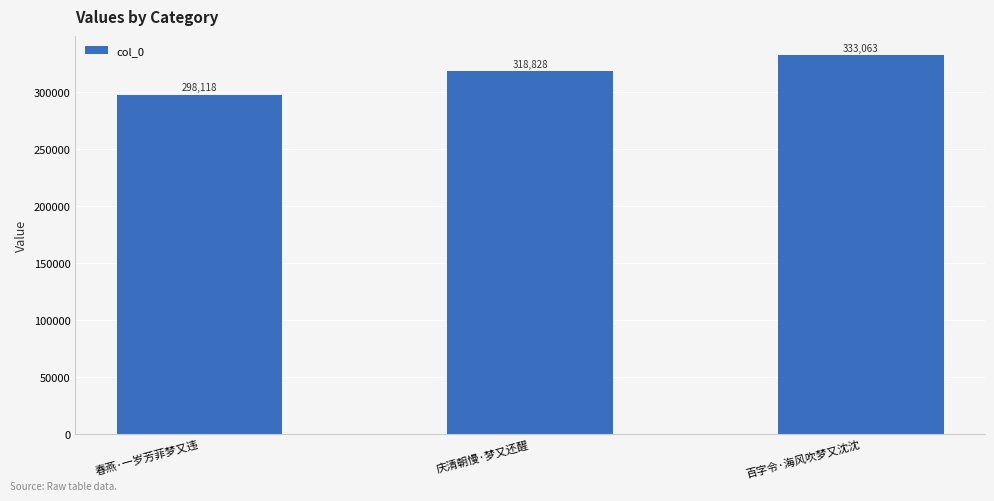

What is the change in value from 庆清朝慢·梦又还醒 to 百字令·海风吹梦又沈沈?

+14235